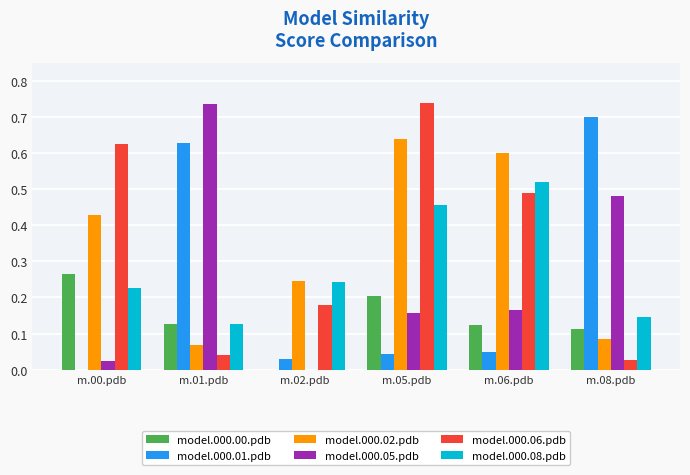

How many series are shown in this chart?

6